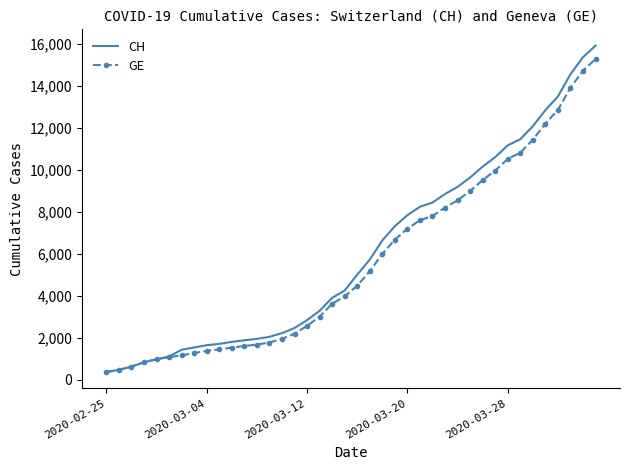

What are all the series names shown in the legend?

CH, GE